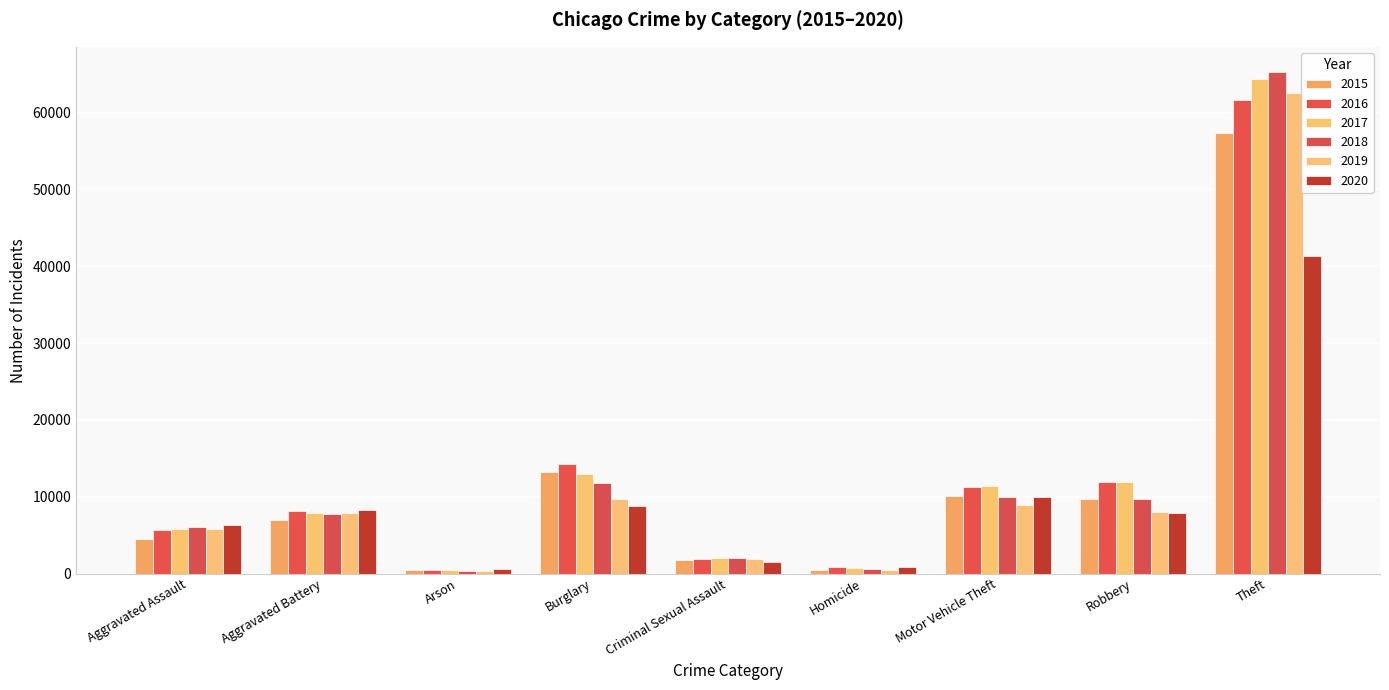

Which series has the largest total across all categories?

2017